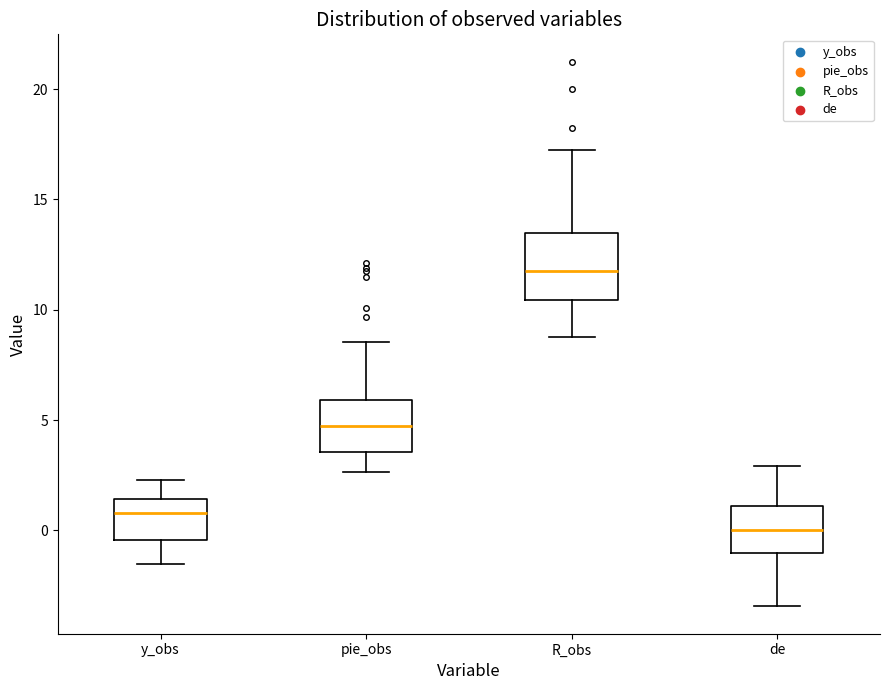

Reading left to right, transcribe this box plot: for each box, give where its median line is, the range the box spans, and where its two whiskers end, as read against the y-axis. The values are not printed on the chart, so give them approximately, as read against the axis.

y_obs: median 1.0, box -0.5 to 1.5, whiskers -1.5 to 2.5
pie_obs: median 4.5, box 3.5 to 6.0, whiskers 2.5 to 8.5
R_obs: median 12.0, box 10.5 to 13.5, whiskers 9.0 to 17.5
de: median 0.0, box -1.0 to 1.0, whiskers -3.5 to 3.0